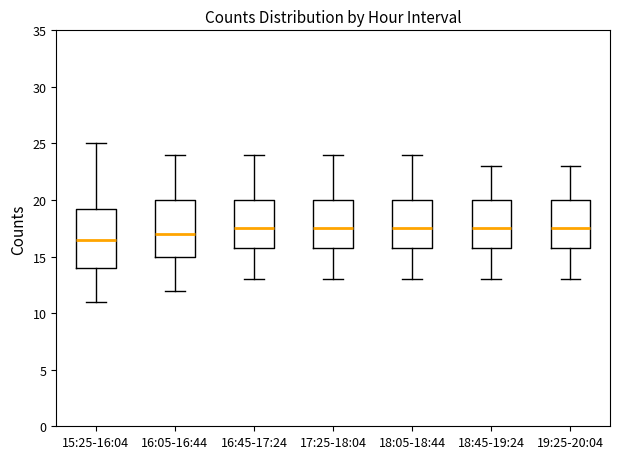

Reading left to right, transcribe this box plot: for each box, give where its median line is, the range the box spans, and where its two whiskers end, as read against the y-axis. The values are not printed on the chart, so give them approximately, as read against the axis.

15:25-16:04: median 16.5, box 14.0 to 19.5, whiskers 11.0 to 25.0
16:05-16:44: median 17.0, box 15.0 to 20.0, whiskers 12.0 to 24.0
16:45-17:24: median 17.5, box 16.0 to 20.0, whiskers 13.0 to 24.0
17:25-18:04: median 17.5, box 16.0 to 20.0, whiskers 13.0 to 24.0
18:05-18:44: median 17.5, box 16.0 to 20.0, whiskers 13.0 to 24.0
18:45-19:24: median 17.5, box 16.0 to 20.0, whiskers 13.0 to 23.0
19:25-20:04: median 17.5, box 16.0 to 20.0, whiskers 13.0 to 23.0